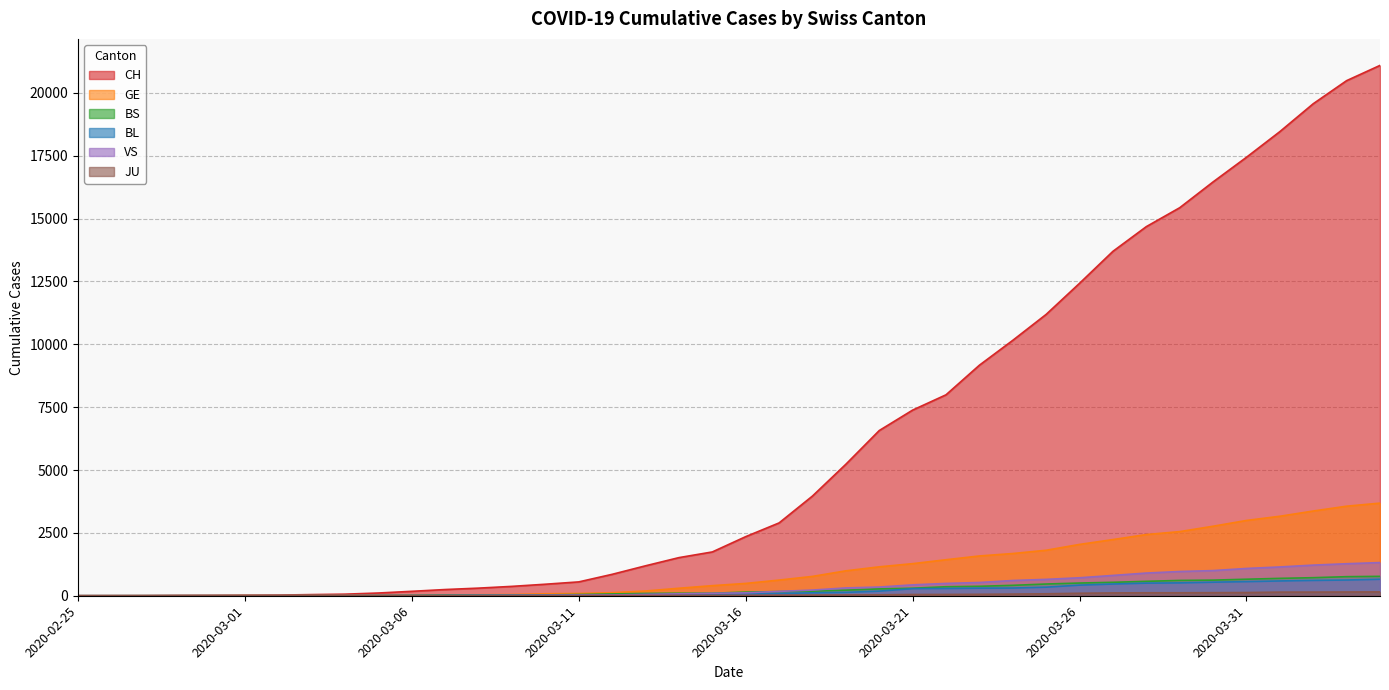

Does the chart display data point markers on the line(s)?

No